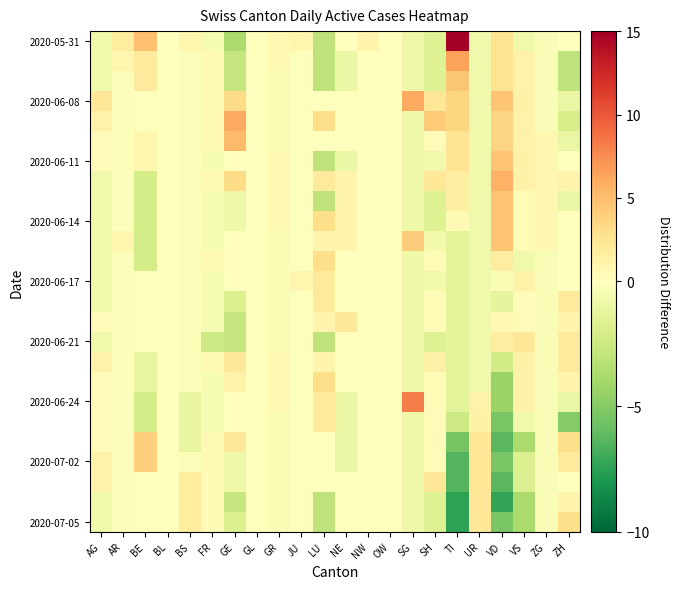

Between VS and BS, which is larger?

BS